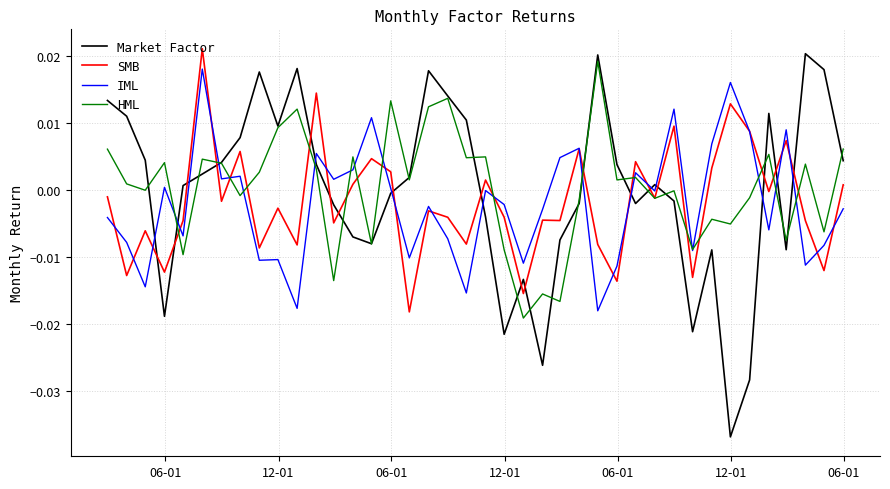

After their last crossing, which series has the higher values: Market Factor or SMB?

Market Factor